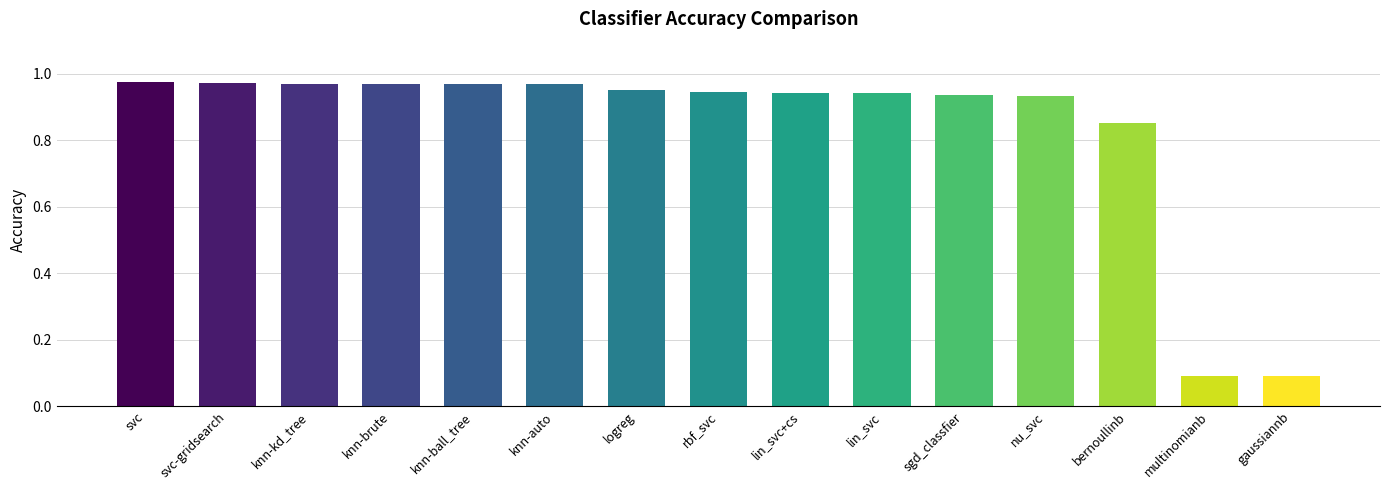

Between lin_svc+cs and knn-kd_tree, which is larger?

knn-kd_tree